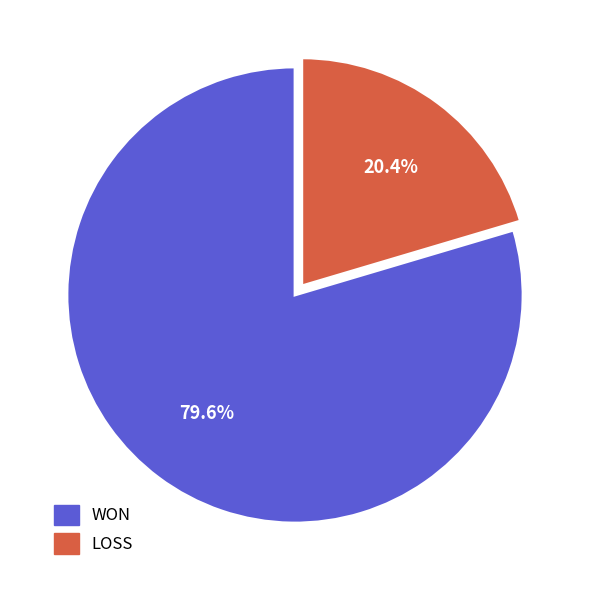

Which category has the smallest portion of the pie?

LOSS